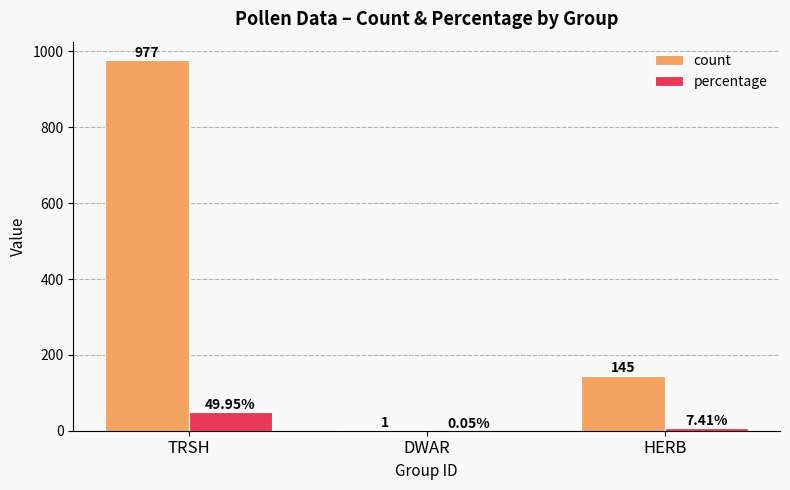

At which label does percentage reach its peak?

TRSH